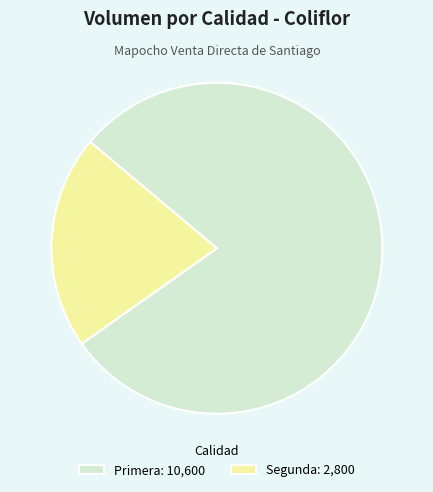

How many segments does this pie chart have?

2